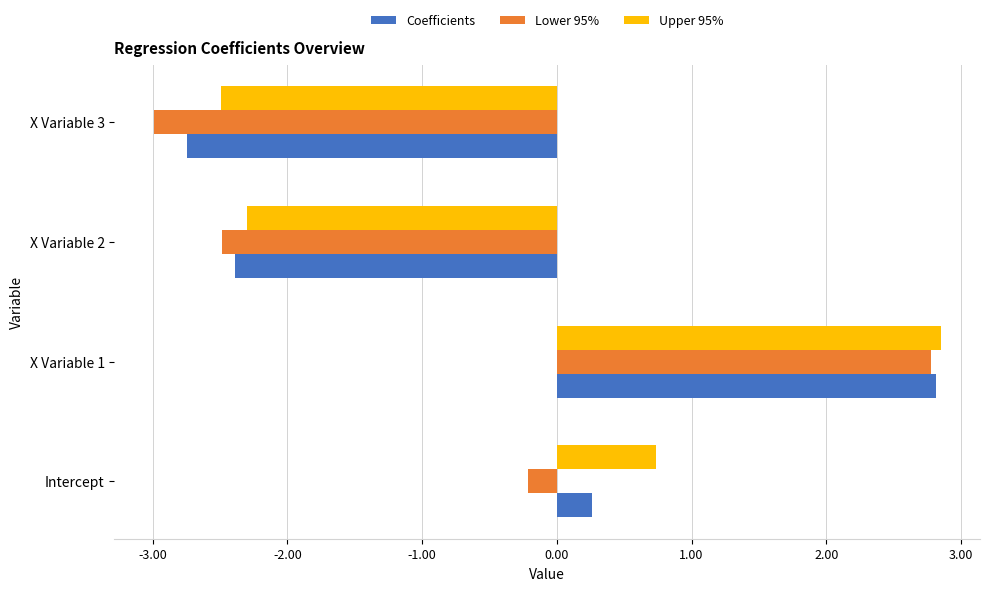

Count the number of data series in this chart.

3